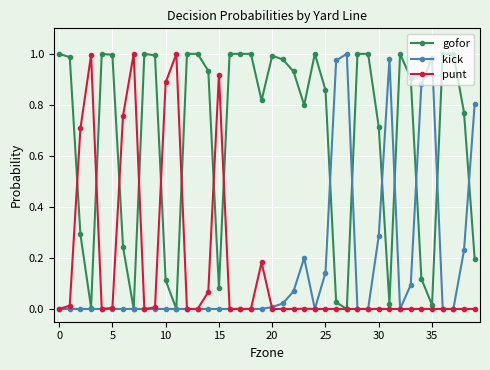

Which series has the largest total across all categories?

gofor